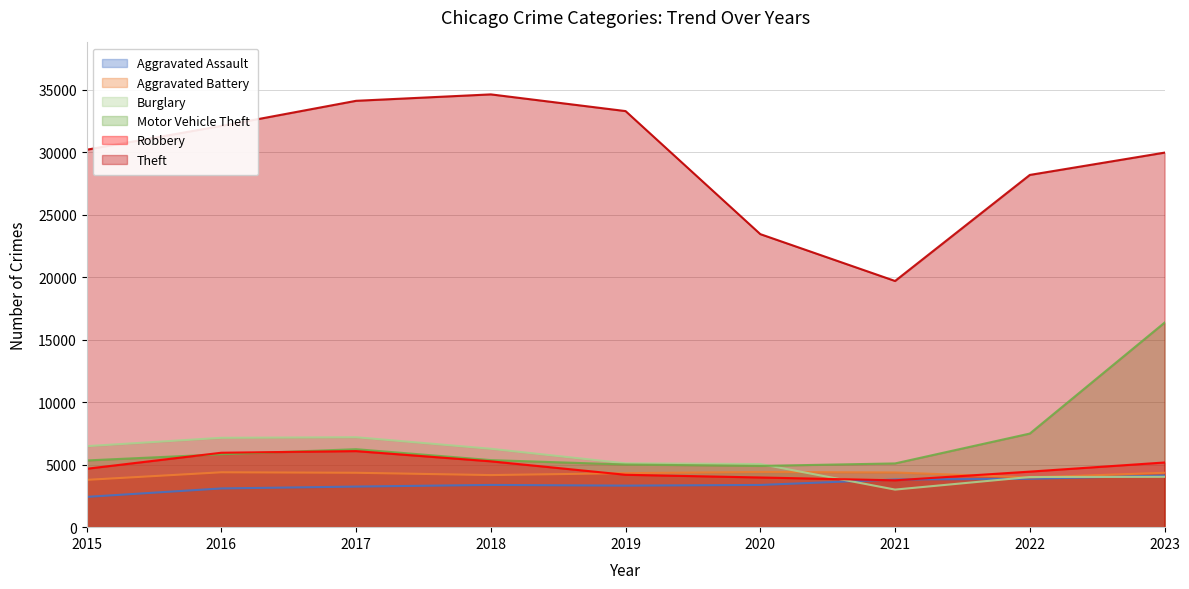

True or false: Robbery and Aggravated Assault intersect in this chart.

True